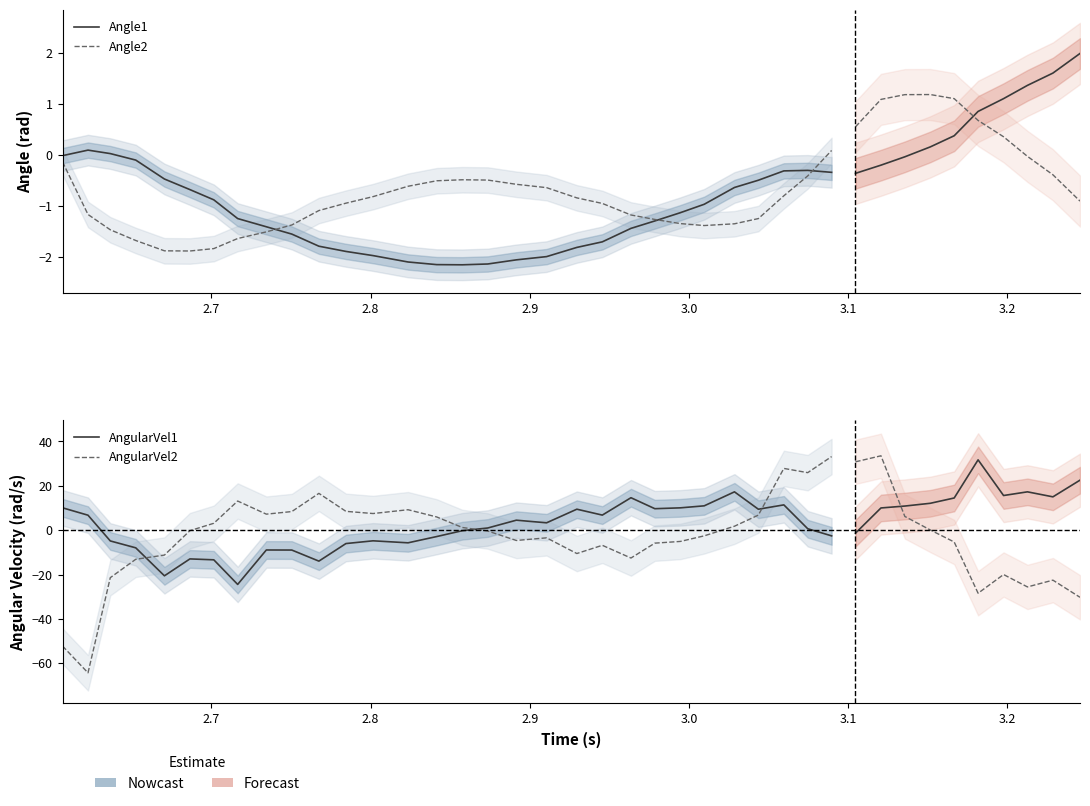

What is the minimum value for Angle2?

-1.9